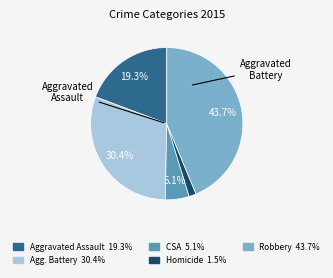

Does any single category account for the majority?

No